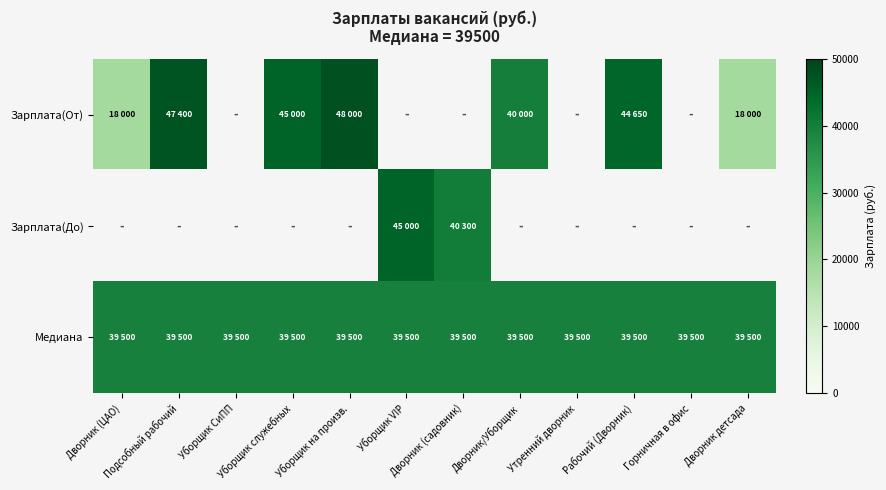

Which has a higher value, Подсобный рабочий or Уборщик на произв.?

Уборщик на произв.